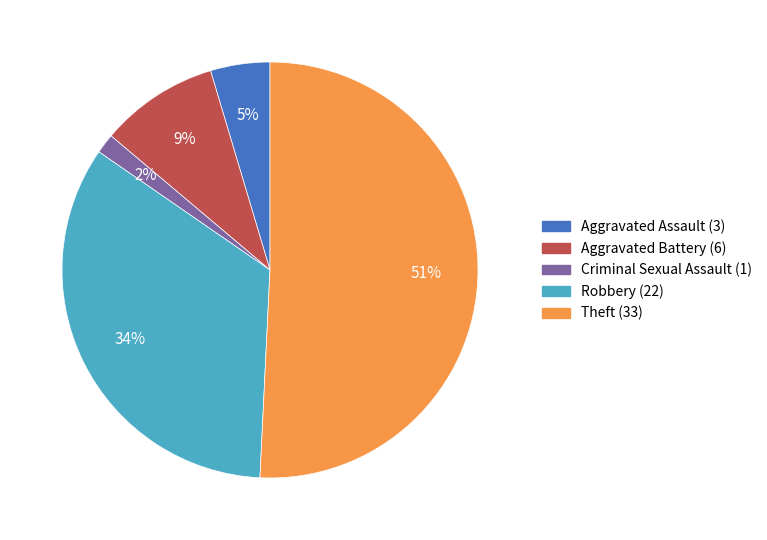

Does any single category account for the majority?

Yes